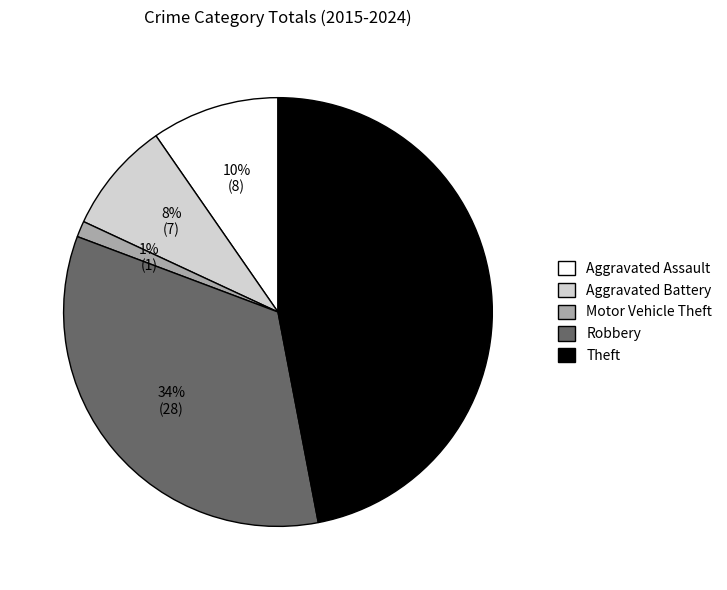

To the nearest percent, what portion does Robbery represent?

34%